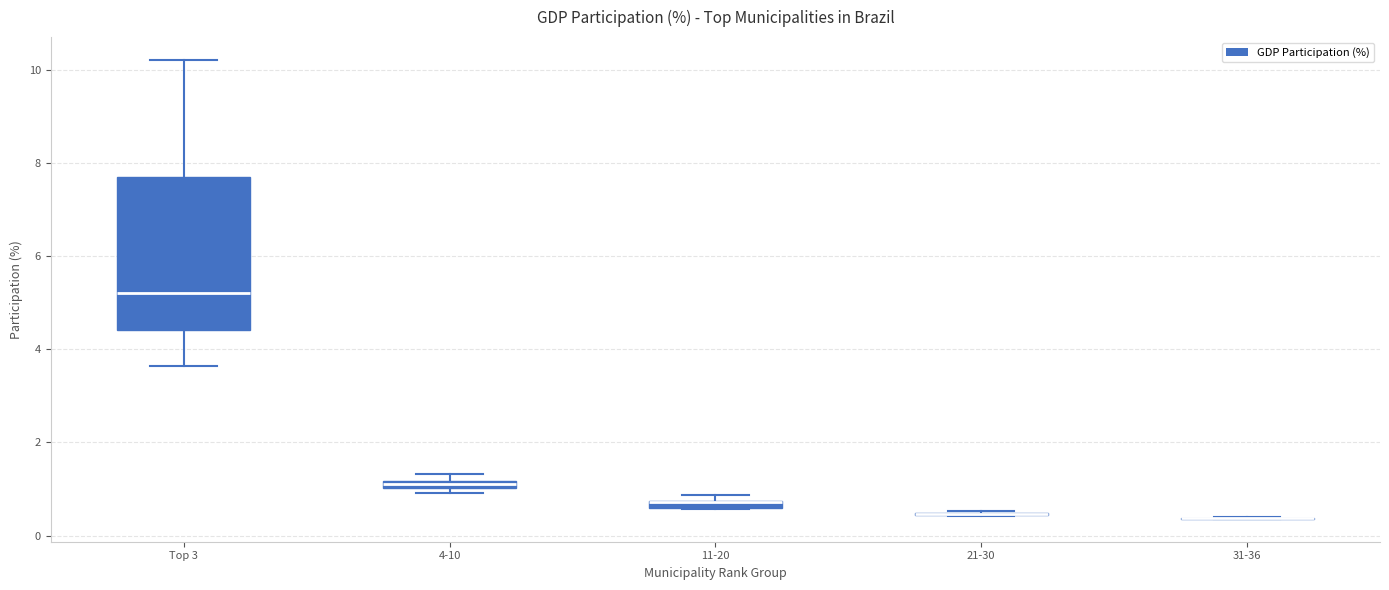

Which box is the tallest, from its lower edge to its upper edge?

Top 3